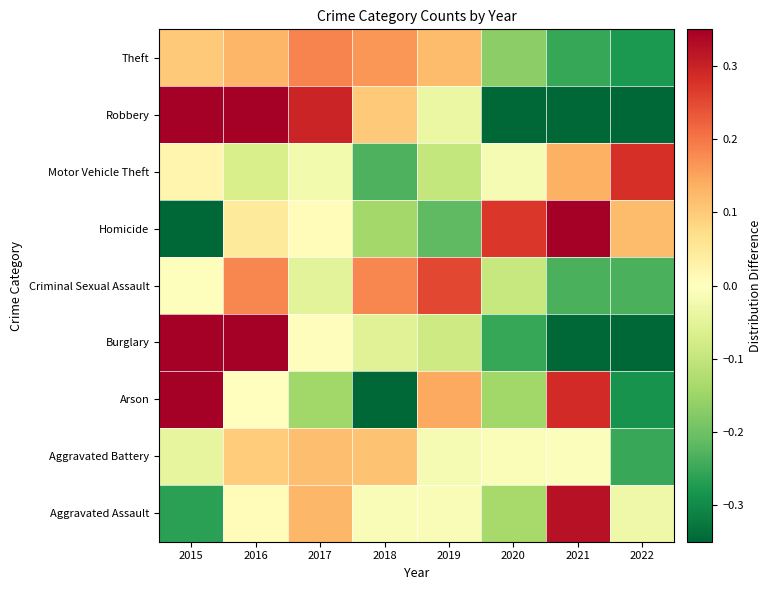

How many categories are shown in the chart?

8